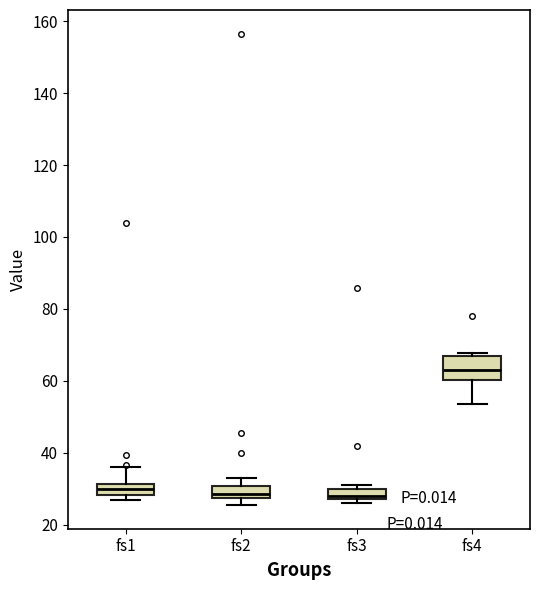

Which box is the tallest, from its lower edge to its upper edge?

fs4